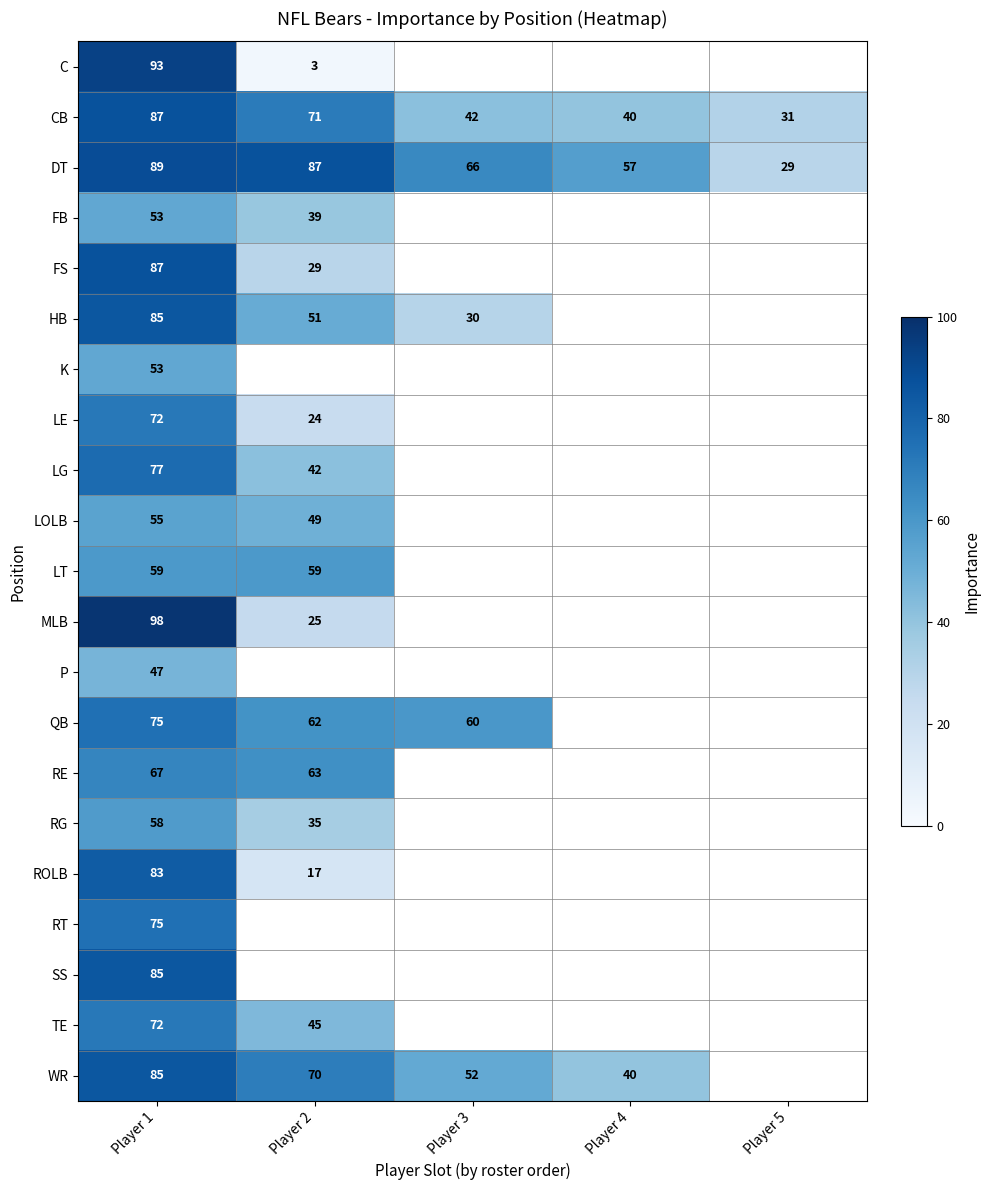

What is the maximum value for DT?

89